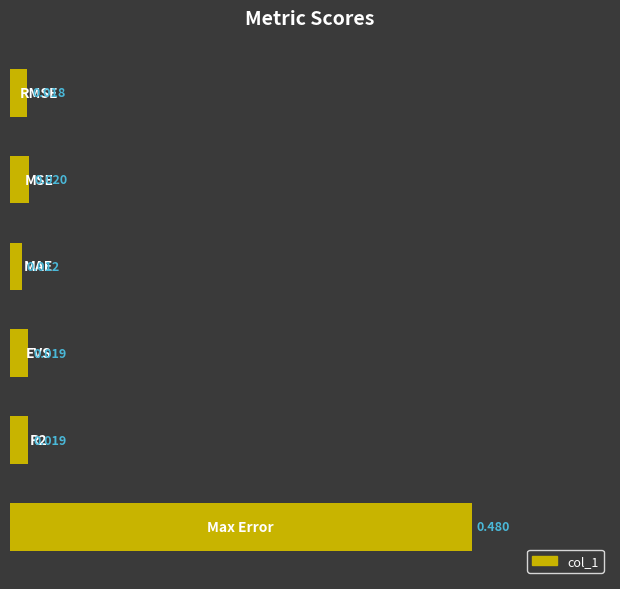

Are the bars horizontal?

Yes